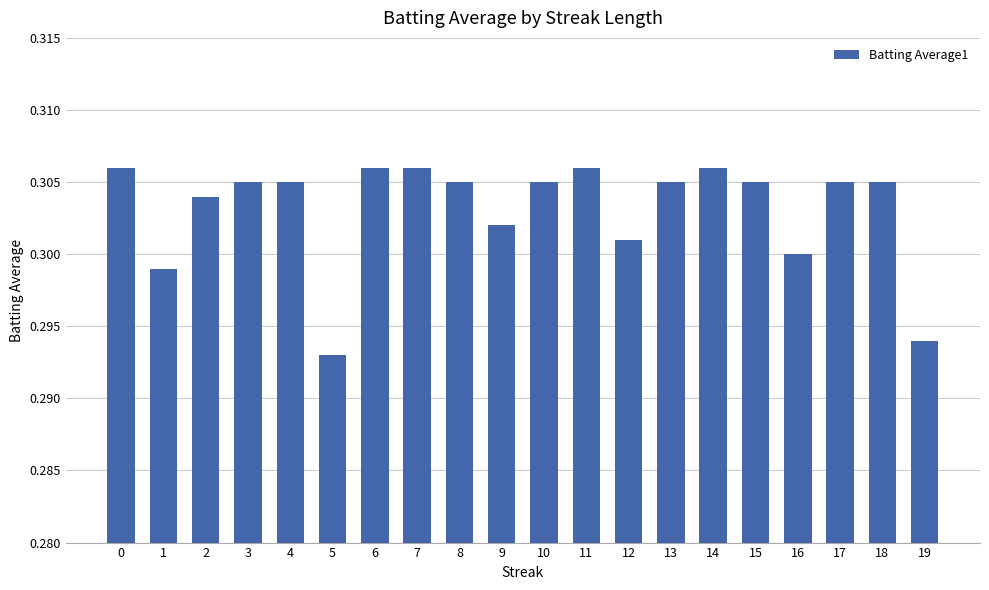

True or false: the data shows 0.5 at 19.

False